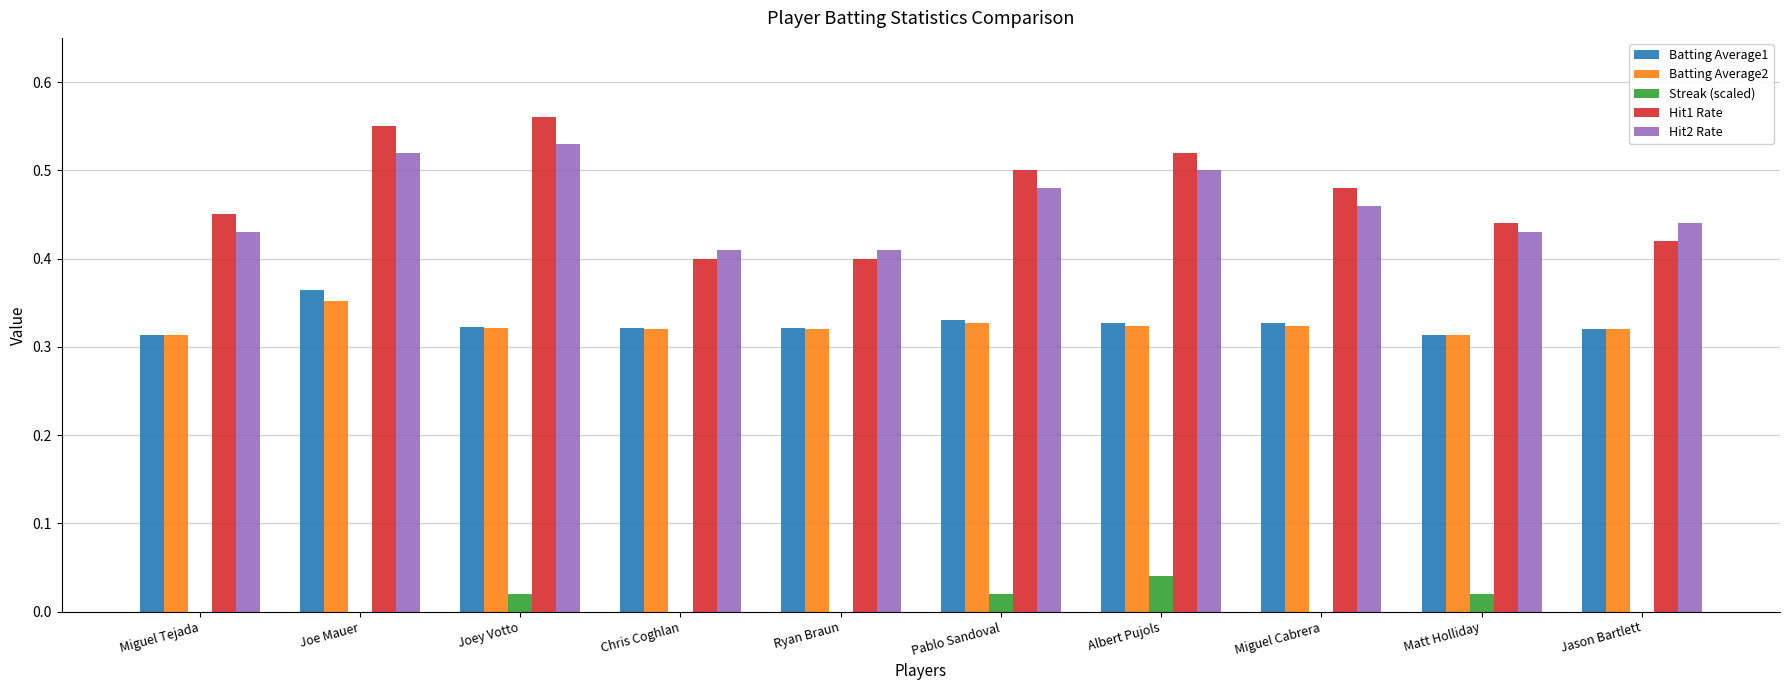

At which category is the sum across all series the highest?

Joe Mauer